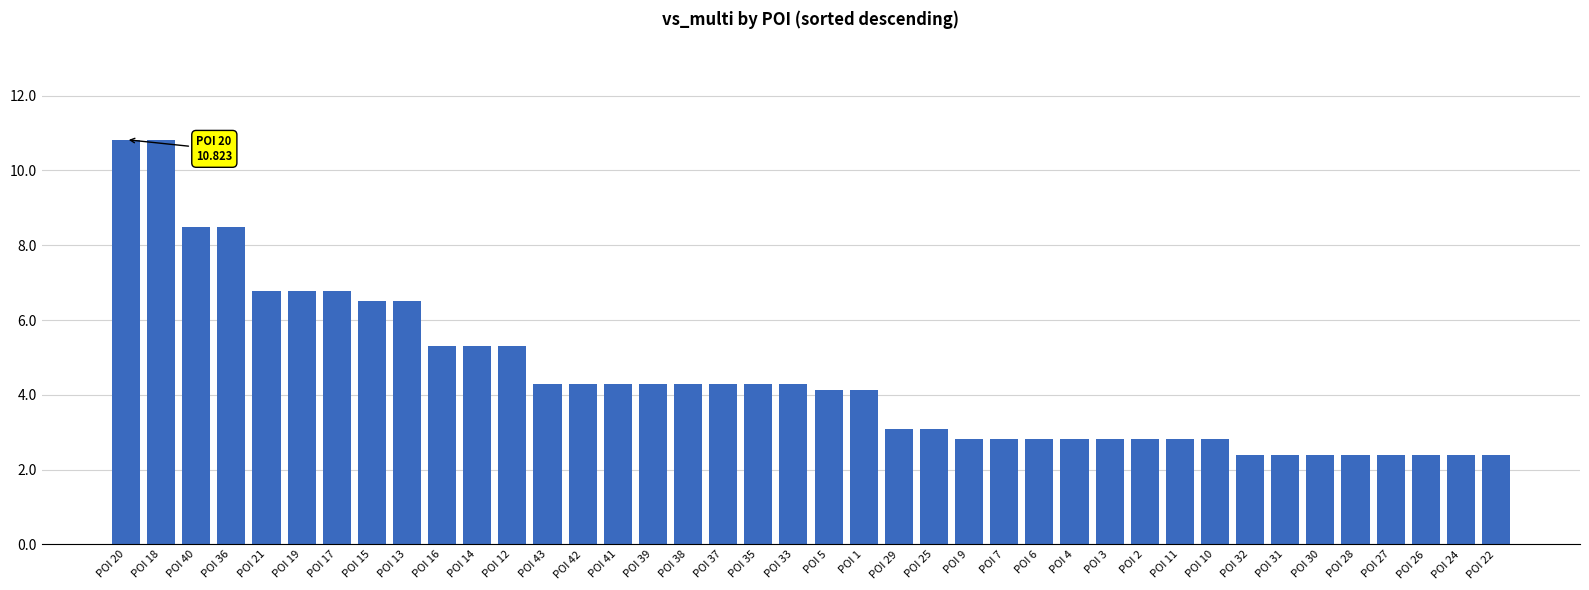

What is the maximum value shown in the chart?

10.8